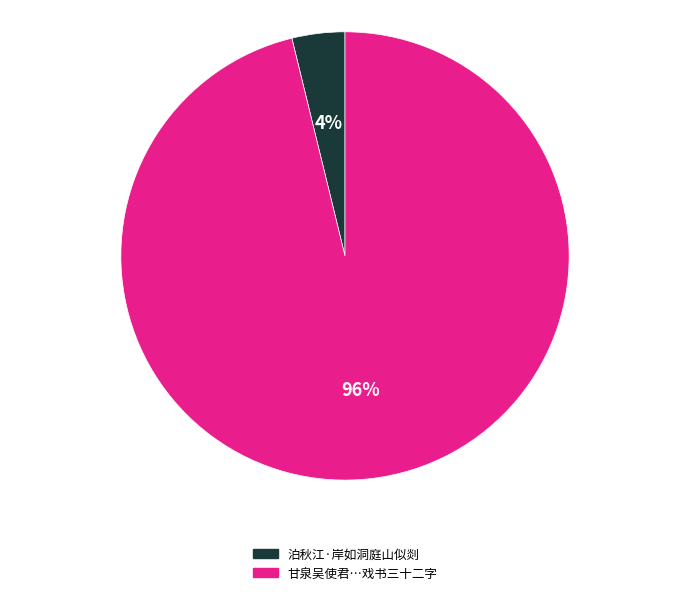

To the nearest percent, what is the difference between the largest and smallest slice percentages?

92%